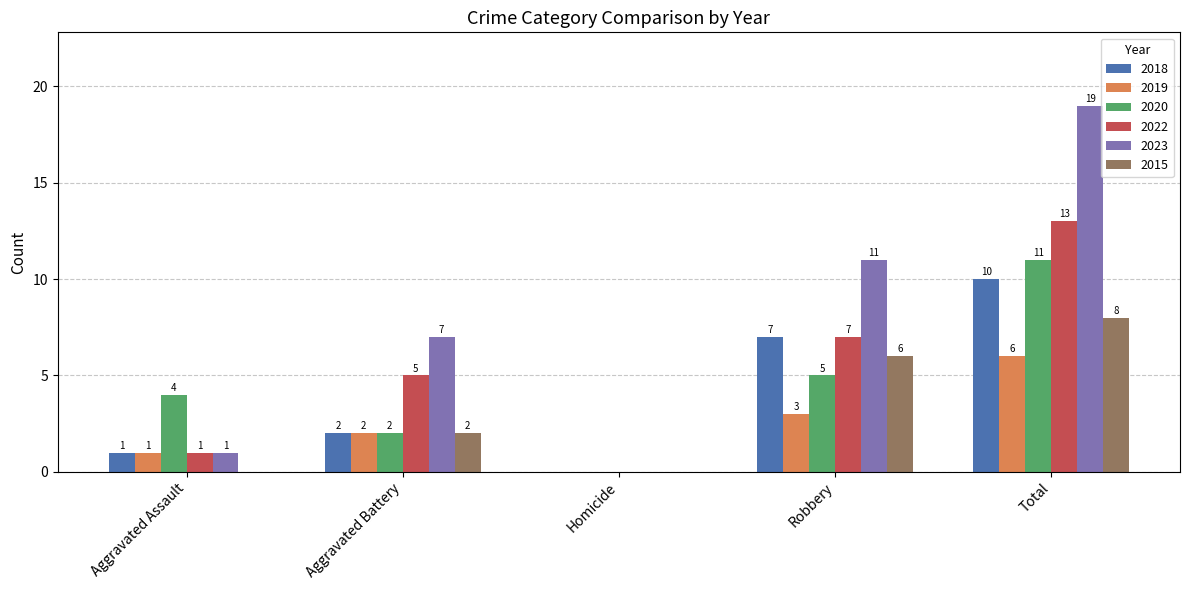

What is the sum of all 2023 values?

38